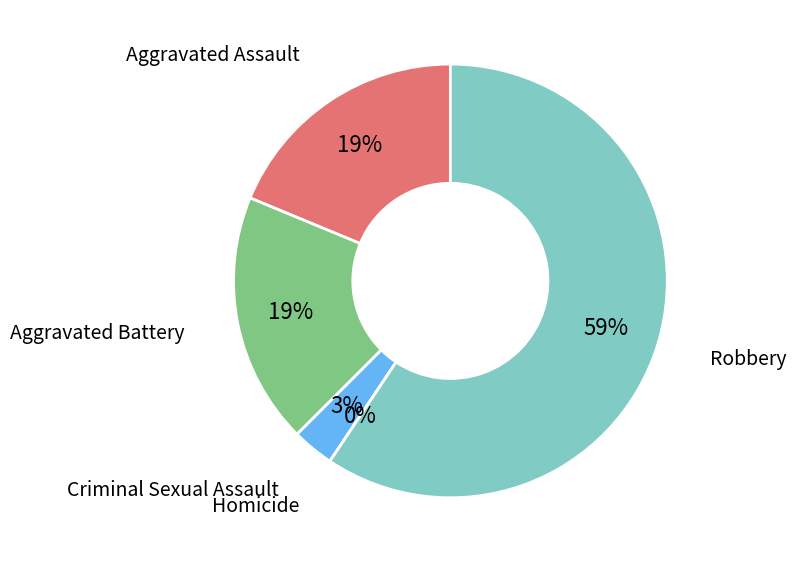

Which category accounts for the majority?

Robbery